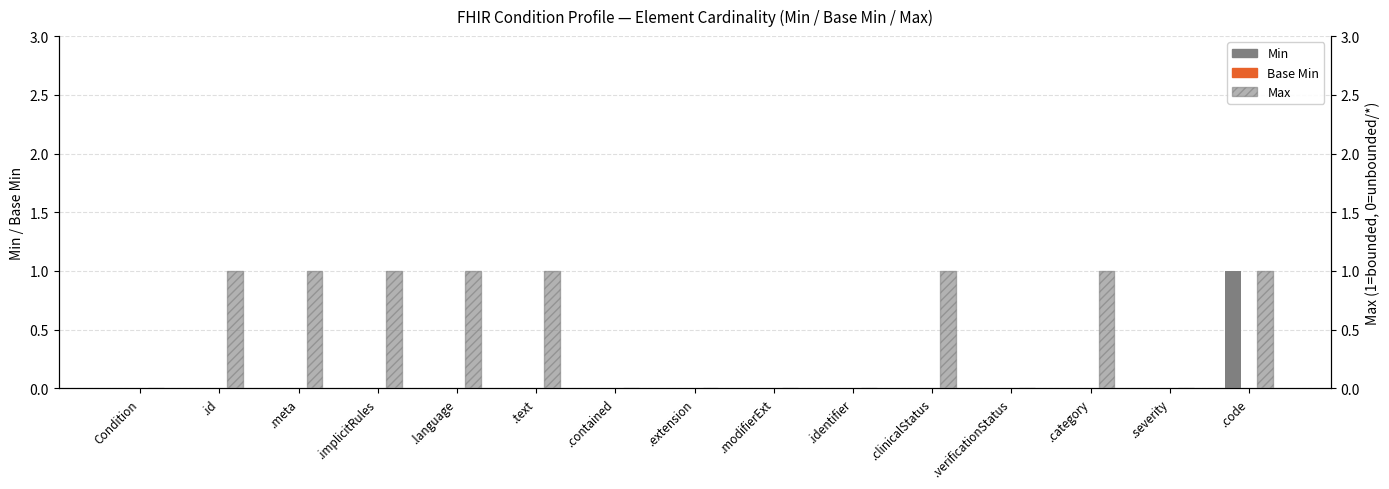

Reading left to right, list all the values displayed in this chart.

Min: Condition=0	.id=0	.meta=0	.implicitRules=0	.language=0	.text=0	.contained=0	.extension=0	.modifierExt=0	.identifier=0	.clinicalStatus=0	.verificationStatus=0	.category=0	.severity=0	.code=1
Base Min: Condition=0	.id=0	.meta=0	.implicitRules=0	.language=0	.text=0	.contained=0	.extension=0	.modifierExt=0	.identifier=0	.clinicalStatus=0	.verificationStatus=0	.category=0	.severity=0	.code=0
Max: Condition=0	.id=1	.meta=1	.implicitRules=1	.language=1	.text=1	.contained=0	.extension=0	.modifierExt=0	.identifier=0	.clinicalStatus=1	.verificationStatus=0	.category=1	.severity=0	.code=1